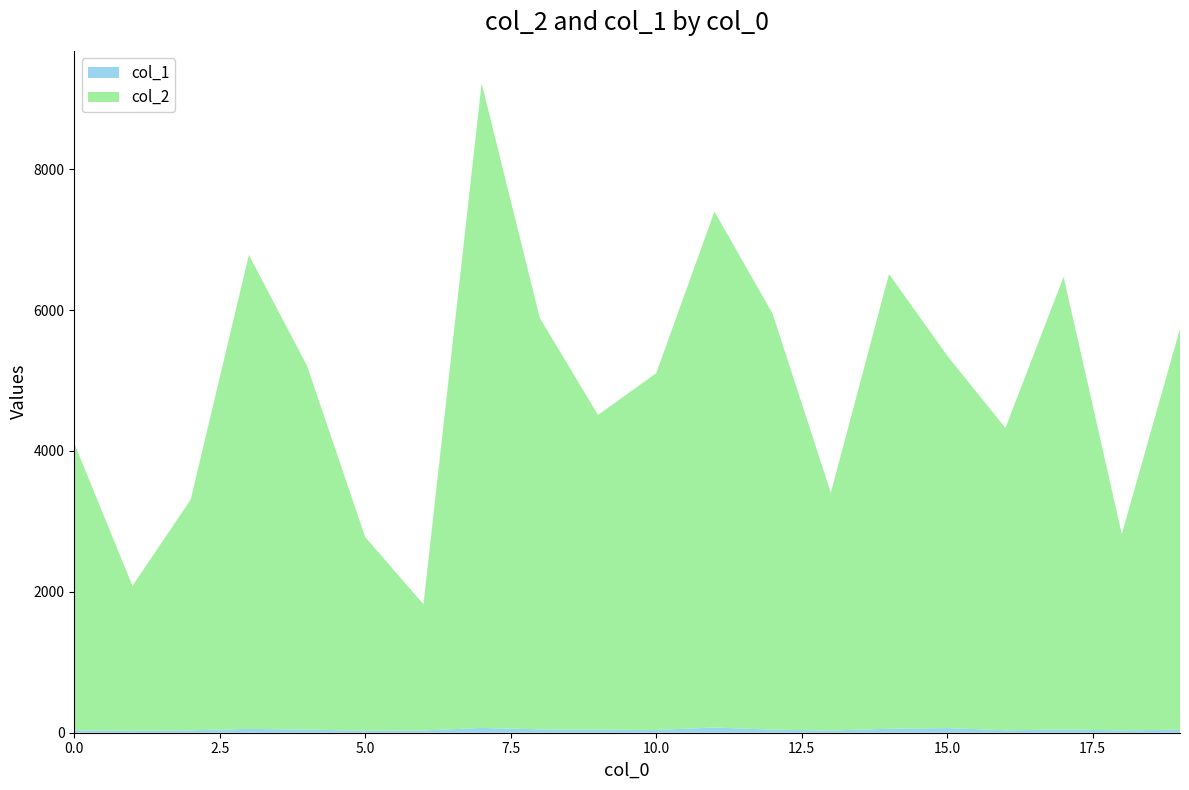

Reading left to right, what are all the values shown in this chart?

col_2: 4072	2059	3275	6729	5163	2748	1792	9151	5838	4469	5064	7325	5905	3374	6456	5287	4291	6427	2786	5693
col_1: 35	26	34	54	45	28	32	68	48	42	40	74	43	32	56	66	35	45	34	43